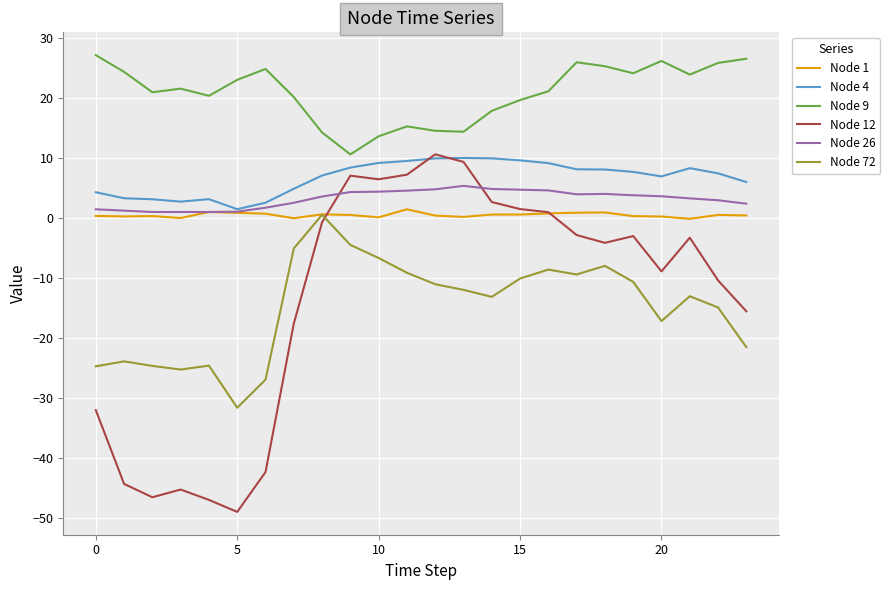

What are all the series names shown in the legend?

Node 1, Node 4, Node 9, Node 12, Node 26, Node 72